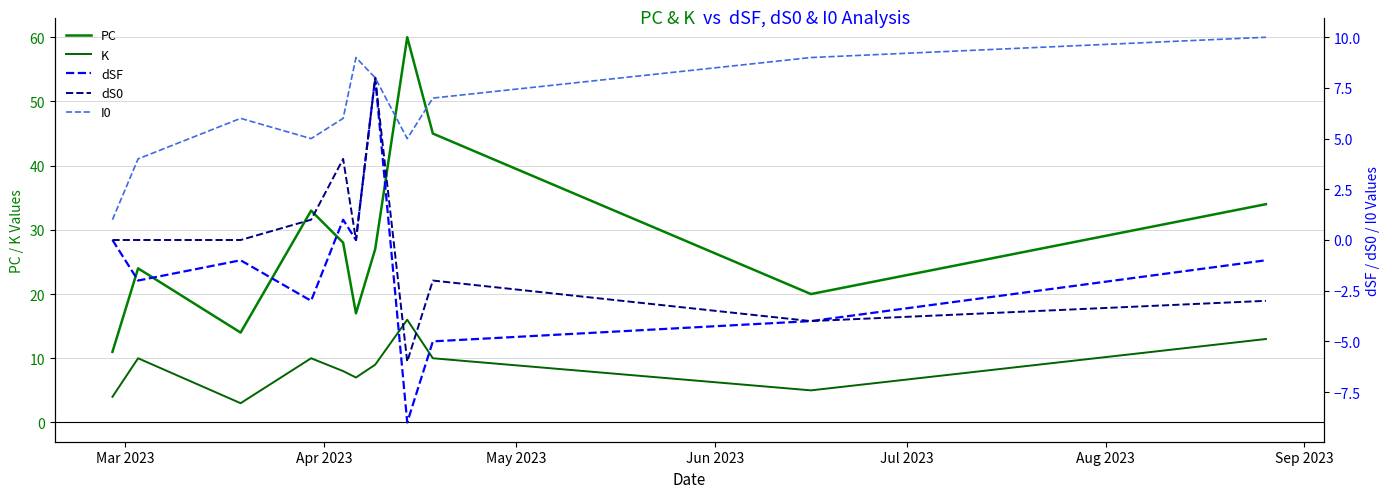

What are all the series names shown in the legend?

PC, K, dSF, dS0, I0